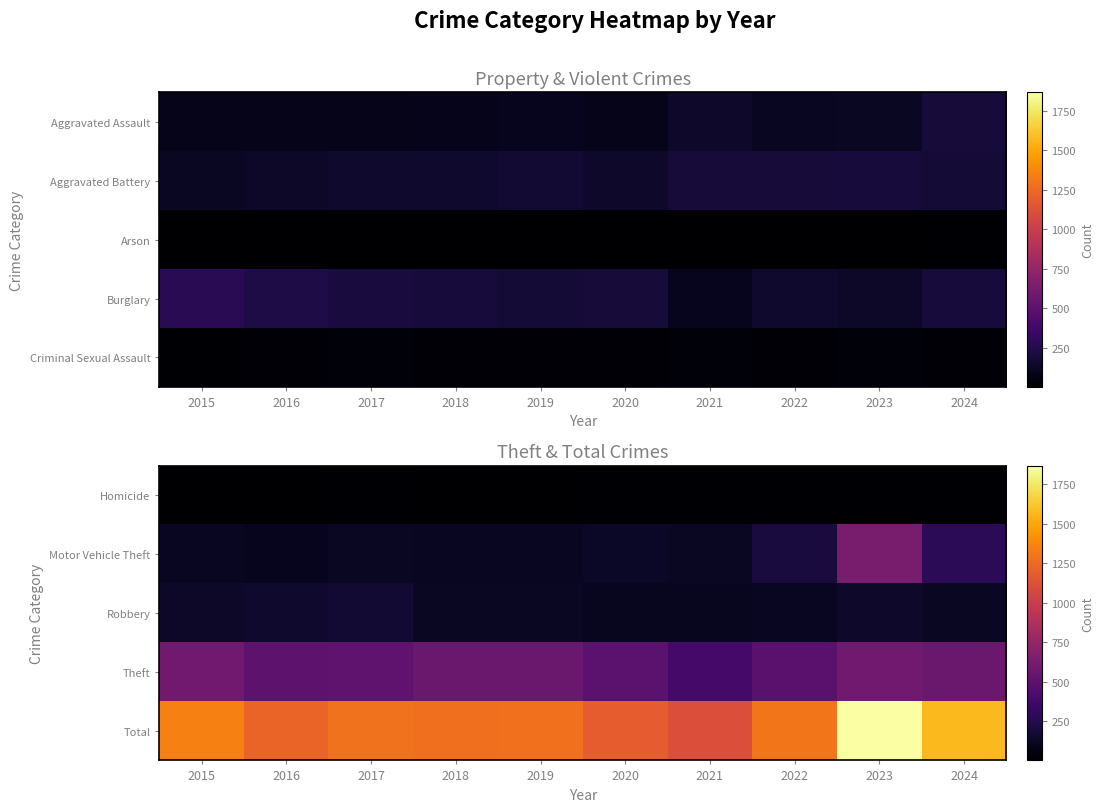

What is the spread (max minus min) of values at 2023?

1855